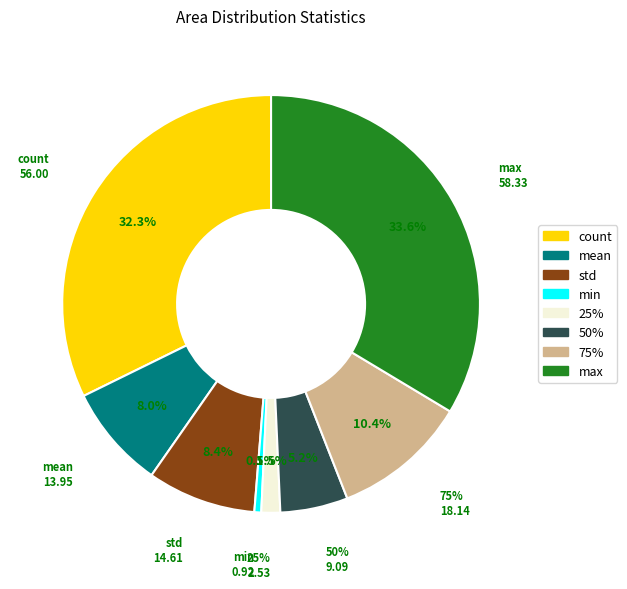

Rank the categories by value from lowest to highest.

min, 25%, 50%, mean, std, 75%, count, max